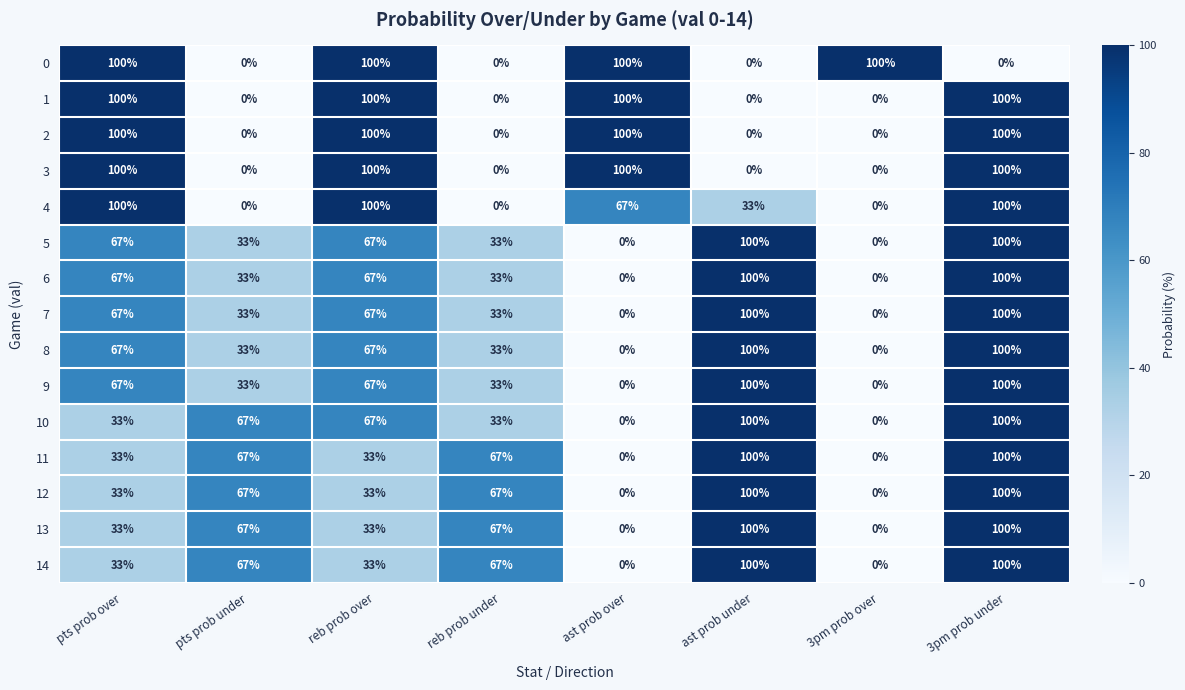

What is the total value across all series at reb prob over?

1034